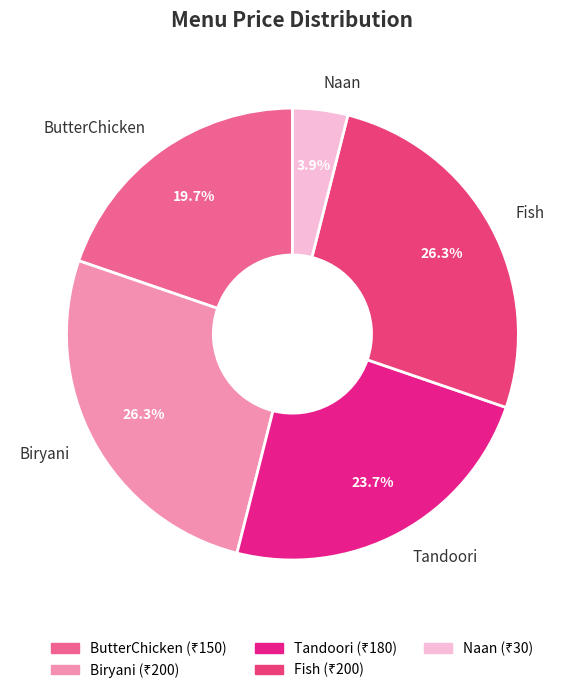

Is the sum of Naan and Biryani greater than half?

No